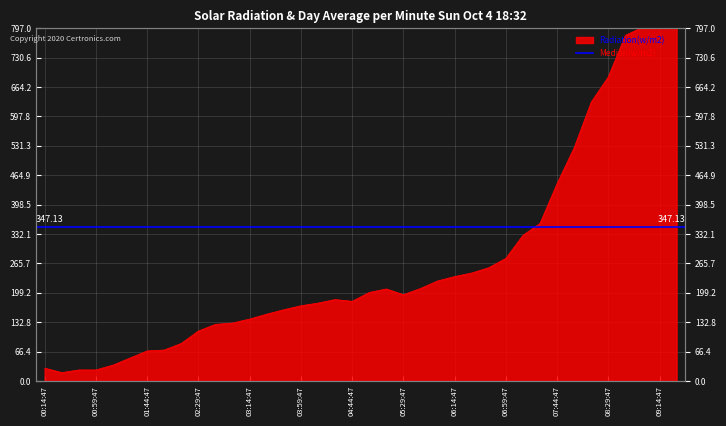

Reading right to left, transcribe all the data shown in this chart.

858	873	799	781	687	630	527	446	356	329	277	256	244	236	226	209	195	208	200	180	184	176	170	161	151	140	131	128	113	85	70	68	52	36	25	25	19	29